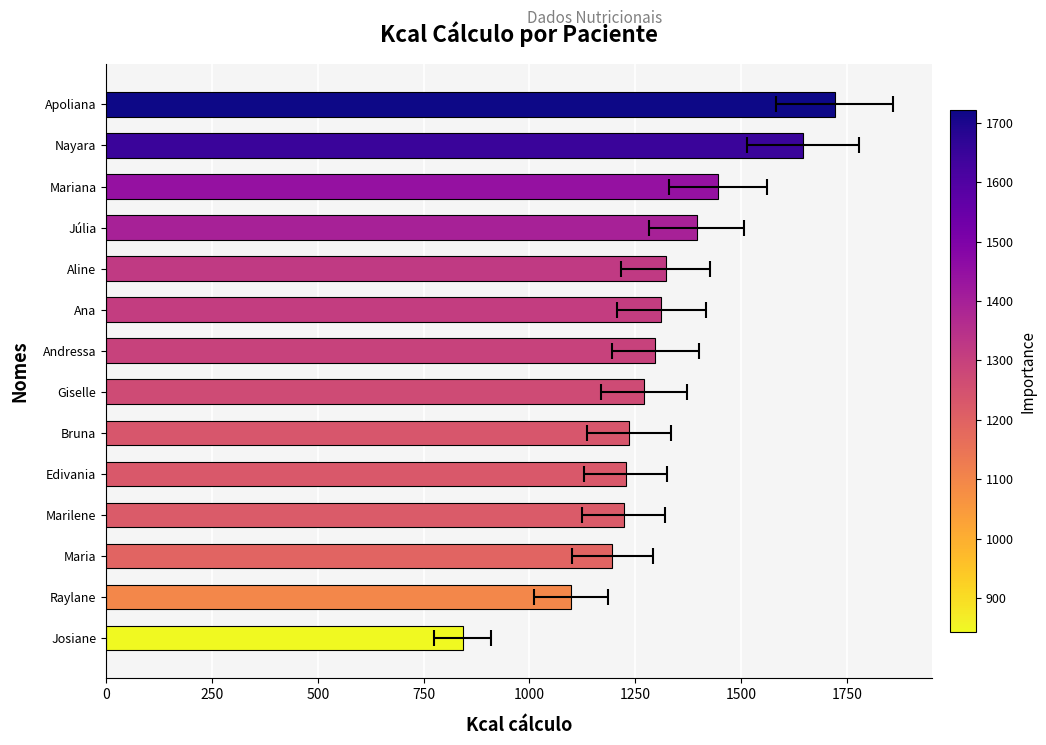

The value at Apoliana is 1720.9. True or false?

True